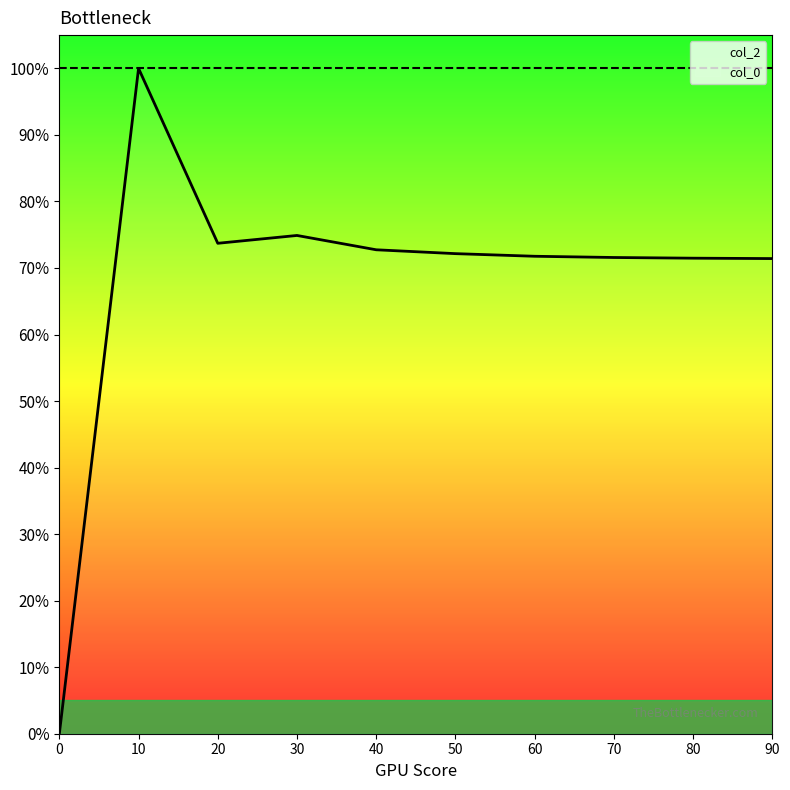

The value at 30 is 0.2. True or false?

False